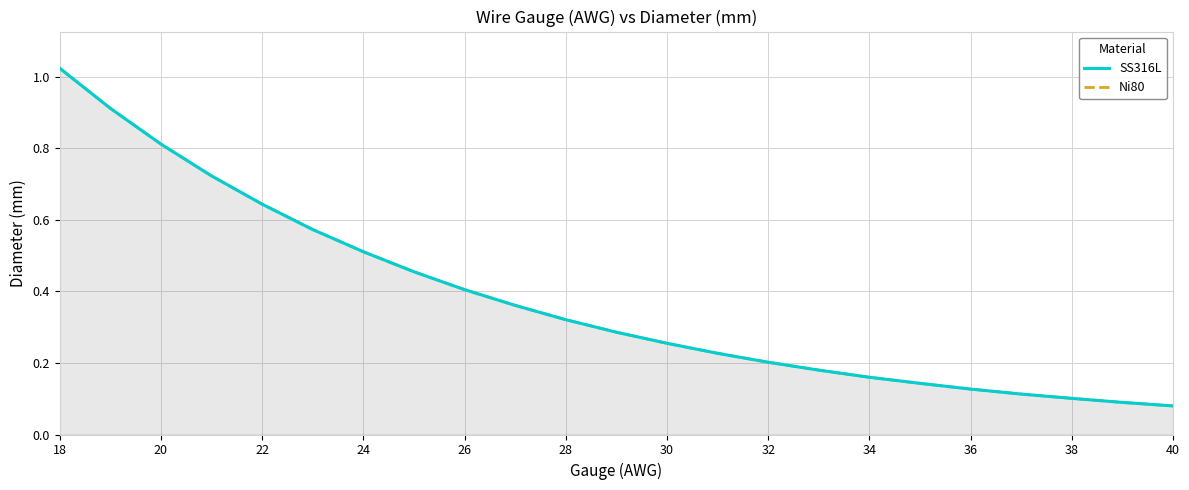

The Ni80 series shows 0.9 at 26. True or false?

False